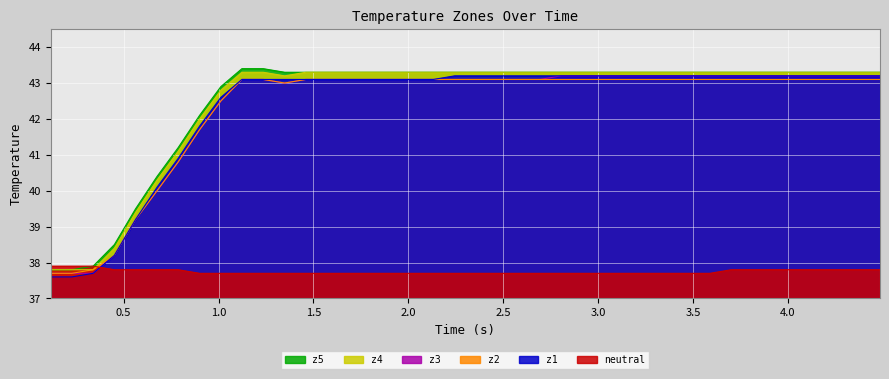

What is the lowest value of the z3 series?

37.7